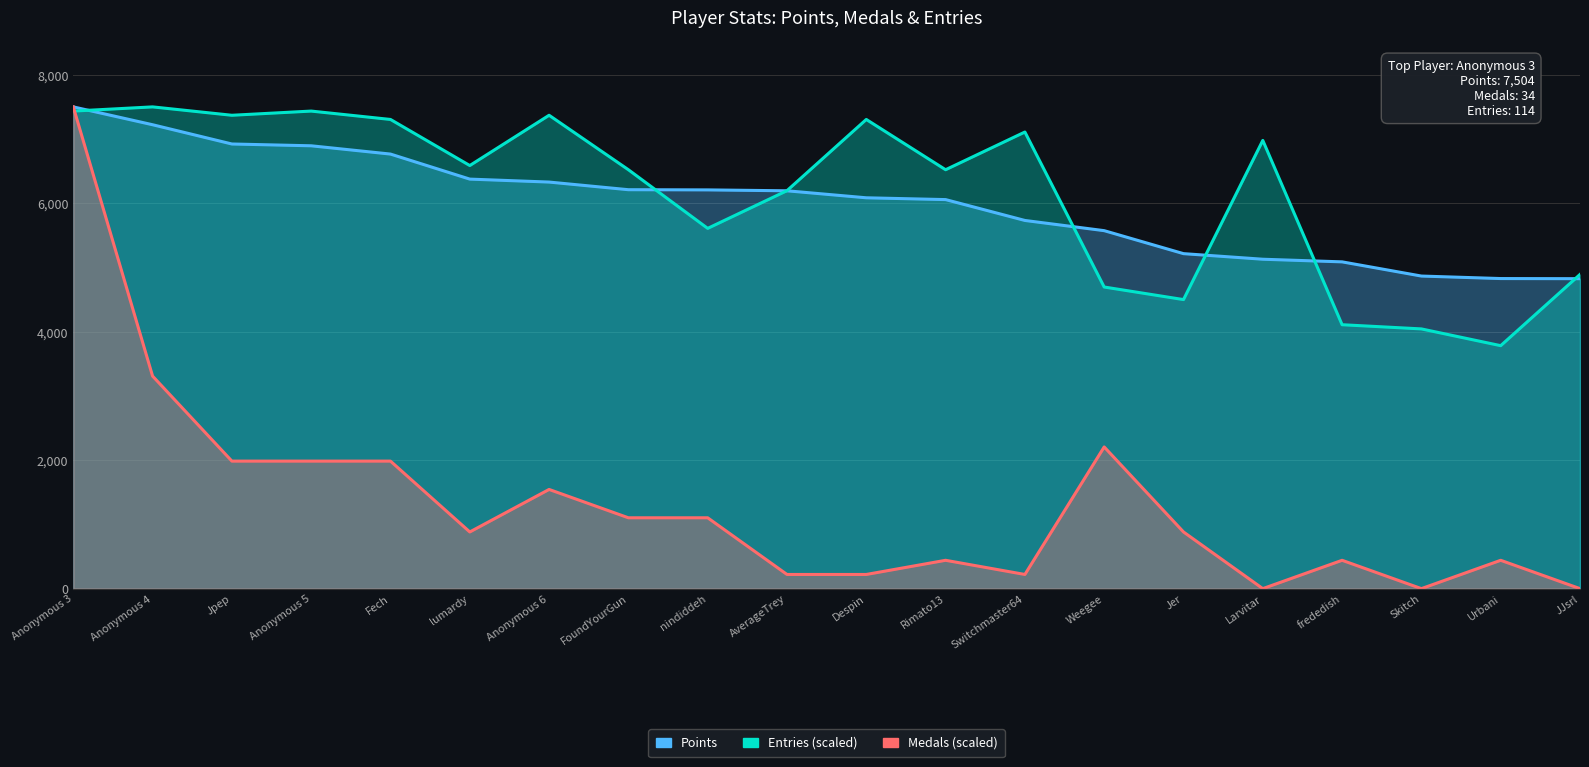

What are all the series names shown in the legend?

Points, Entries (scaled), Medals (scaled)